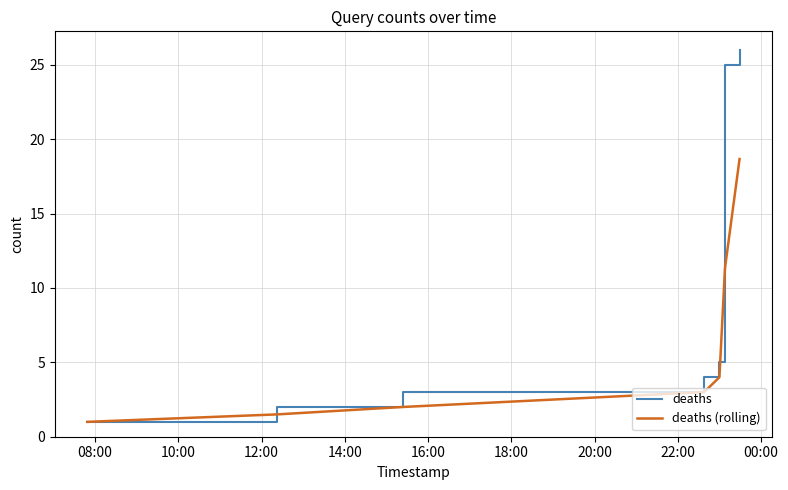

At how many categories does at least one series exceed 21?

2